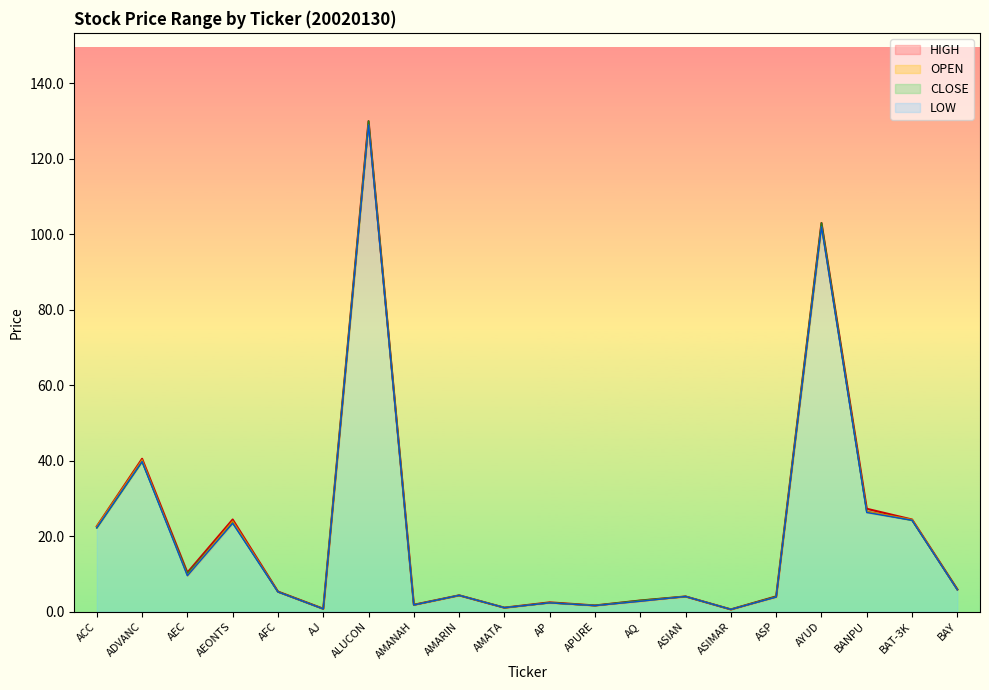

How many interior local peaks does the CLOSE series have?

7